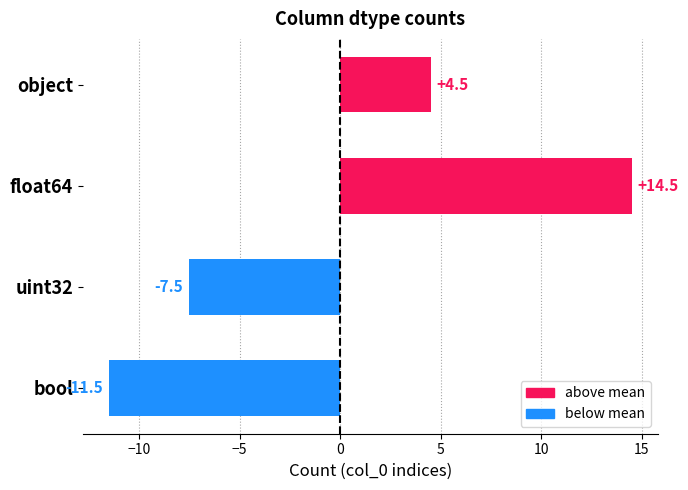

List the labels in order of value, smallest first.

bool, uint32, object, float64